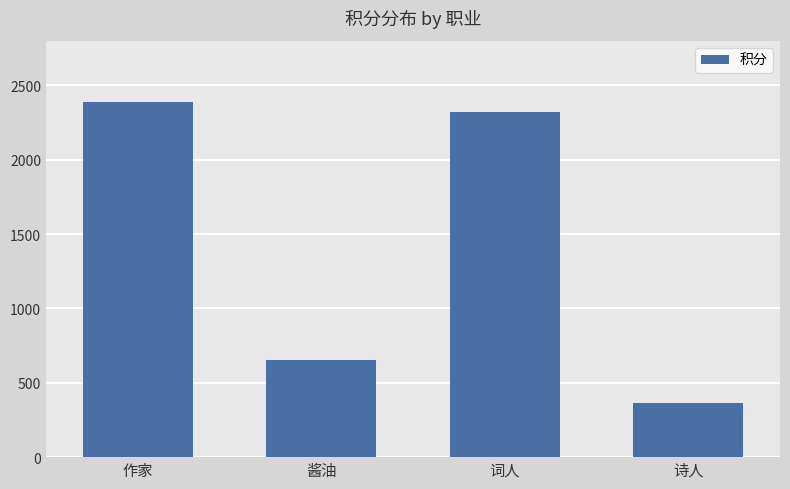

How many data points does each series have?

4